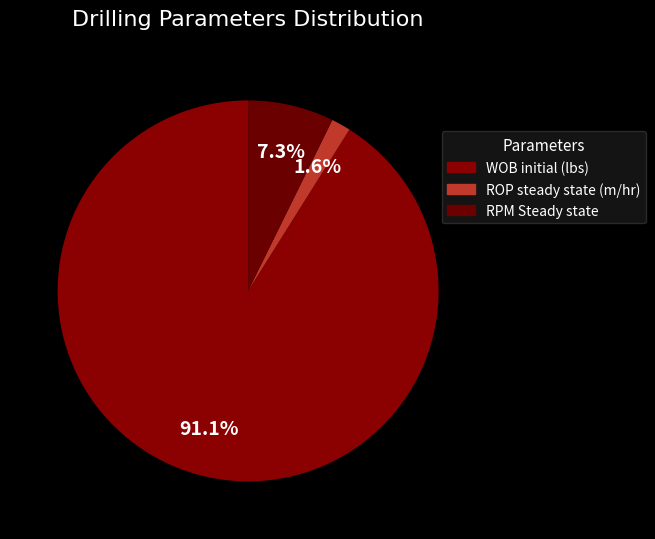

Which has a higher value, ROP steady state (m/hr) or WOB initial (lbs)?

WOB initial (lbs)